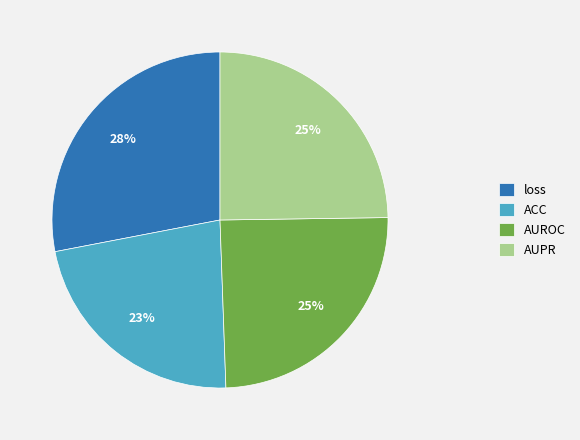

To the nearest percent, what is the difference between the largest and smallest slice percentages?

5%